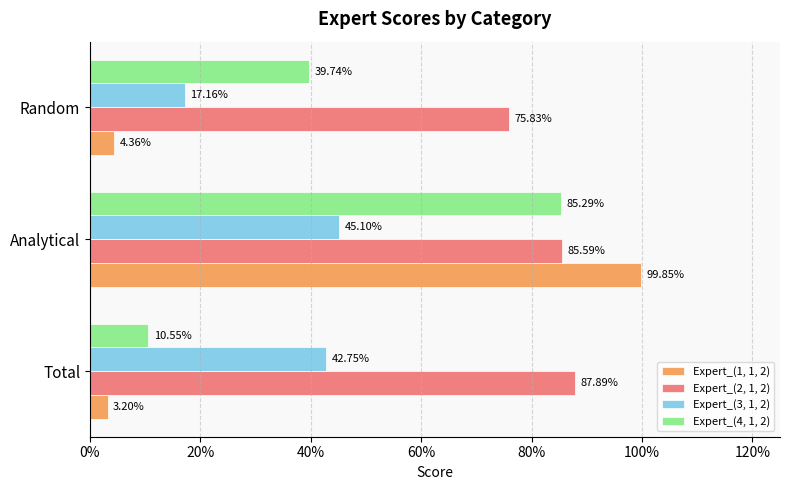

Which series has the largest range (max minus min)?

Expert_(1, 1, 2)